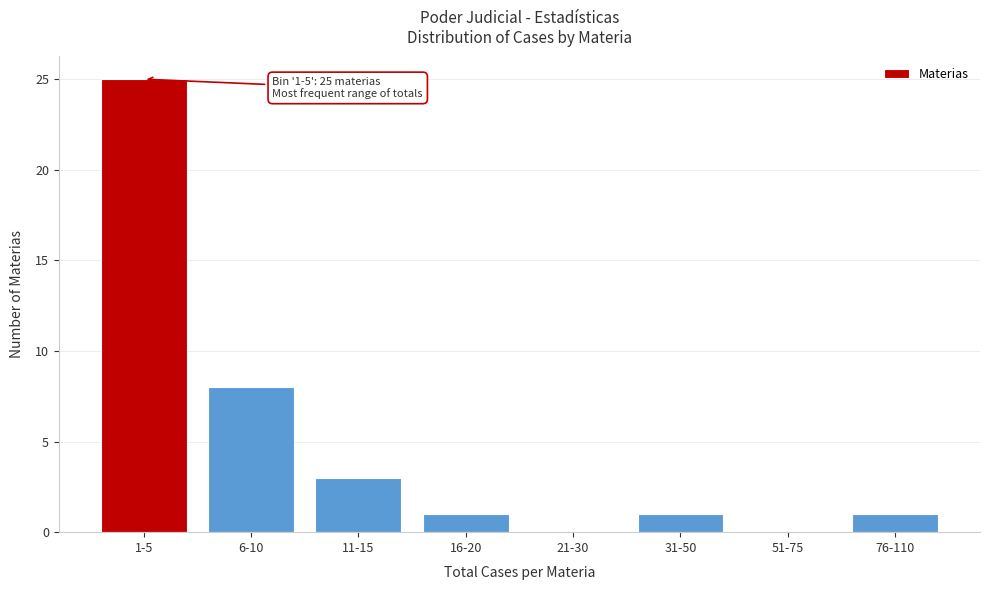

Reading left to right, transcribe all the data shown in this chart.

1-5=25	6-10=8	11-15=3	16-20=1	21-30=0	31-50=1	51-75=0	76-110=1